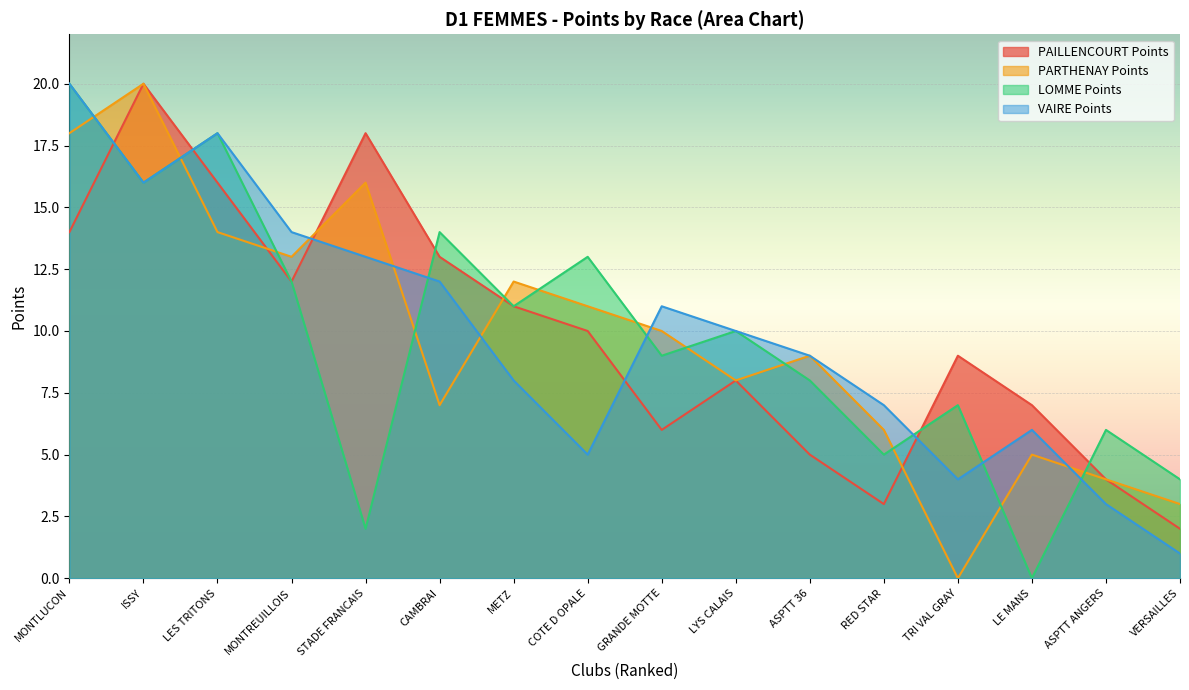

At how many categories does at least one series exceed 17?

4